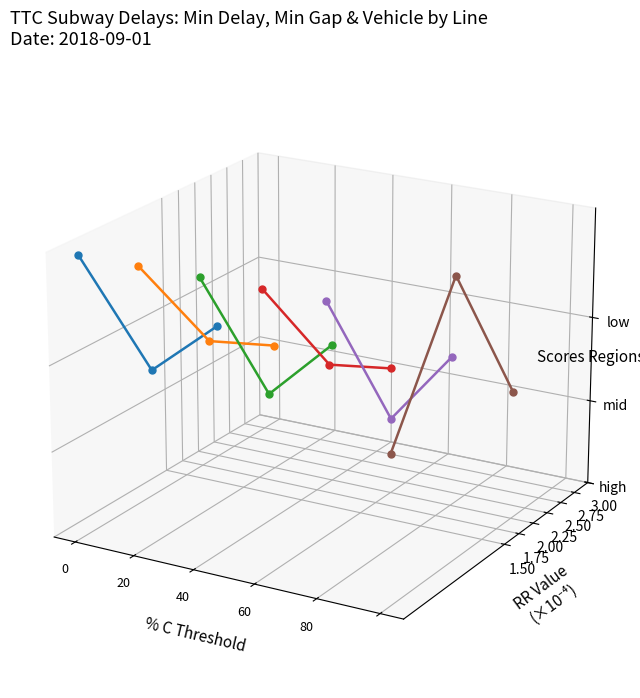

The value of YU at 40 is 0.0. True or false?

True